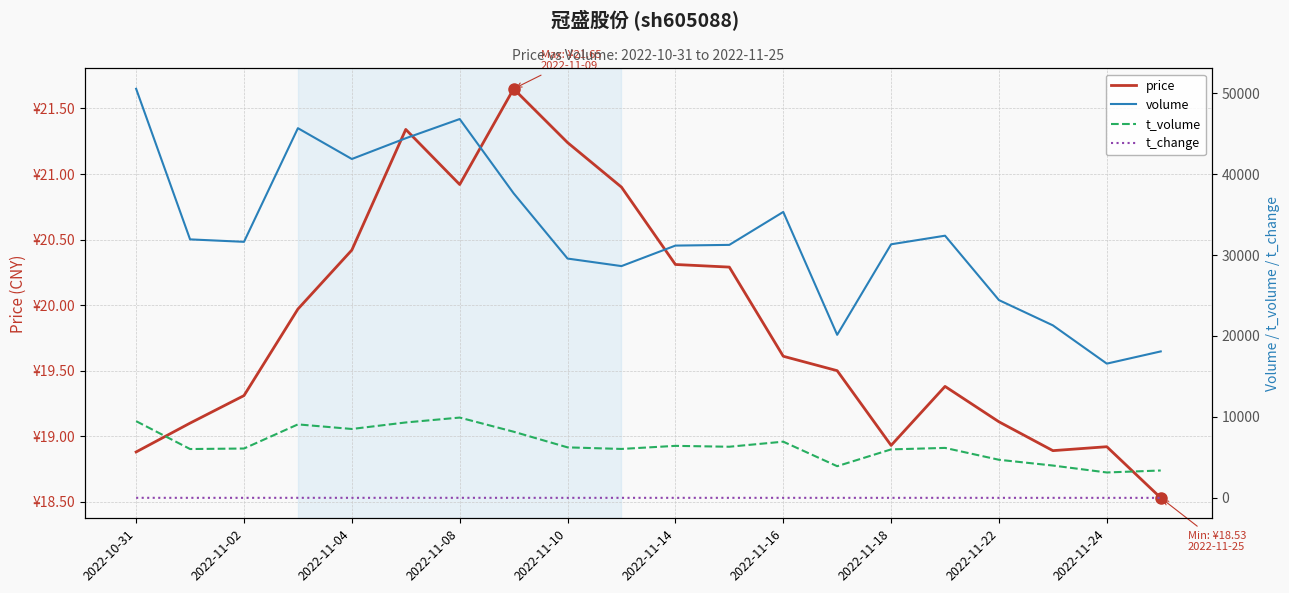

Is the value of volume at 2022-11-08 greater than the value of t_volume at 2022-11-08?

Yes